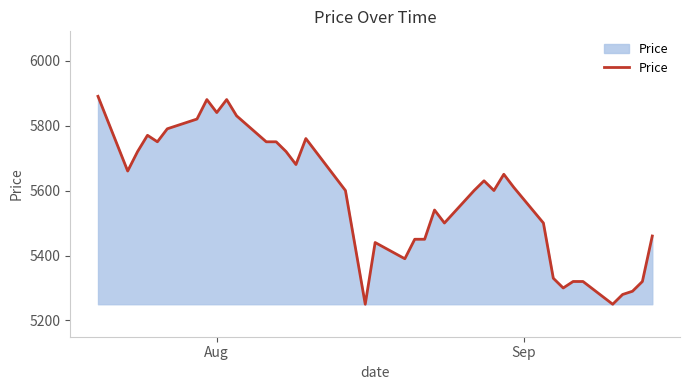

What is the difference between the maximum and minimum values?

640